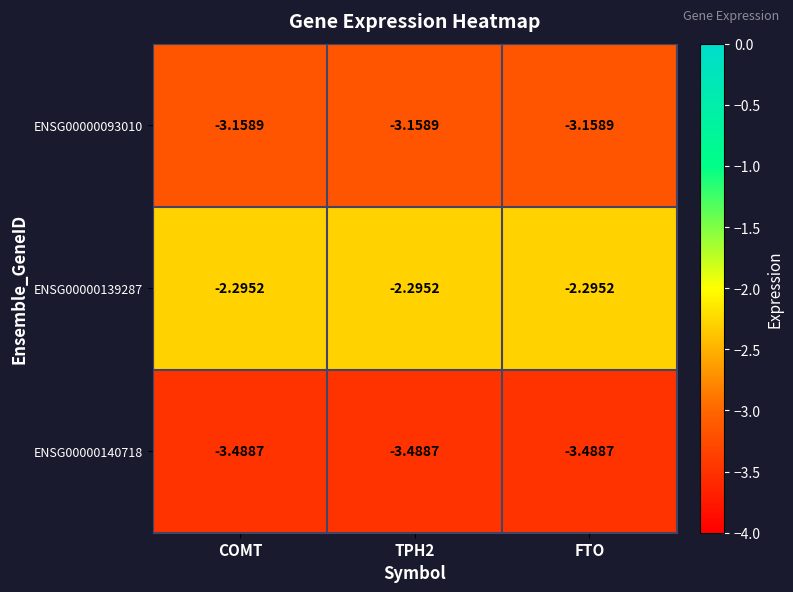

Is the value of ENSG00000139287 at FTO greater than the value of ENSG00000140718 at TPH2?

Yes